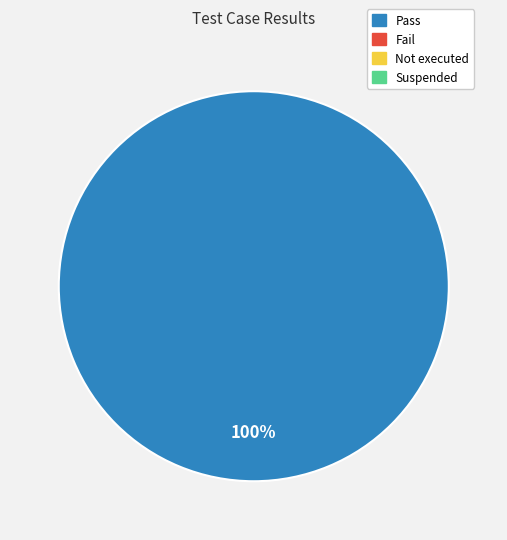

Is there any slice that represents more than half of the pie?

Yes